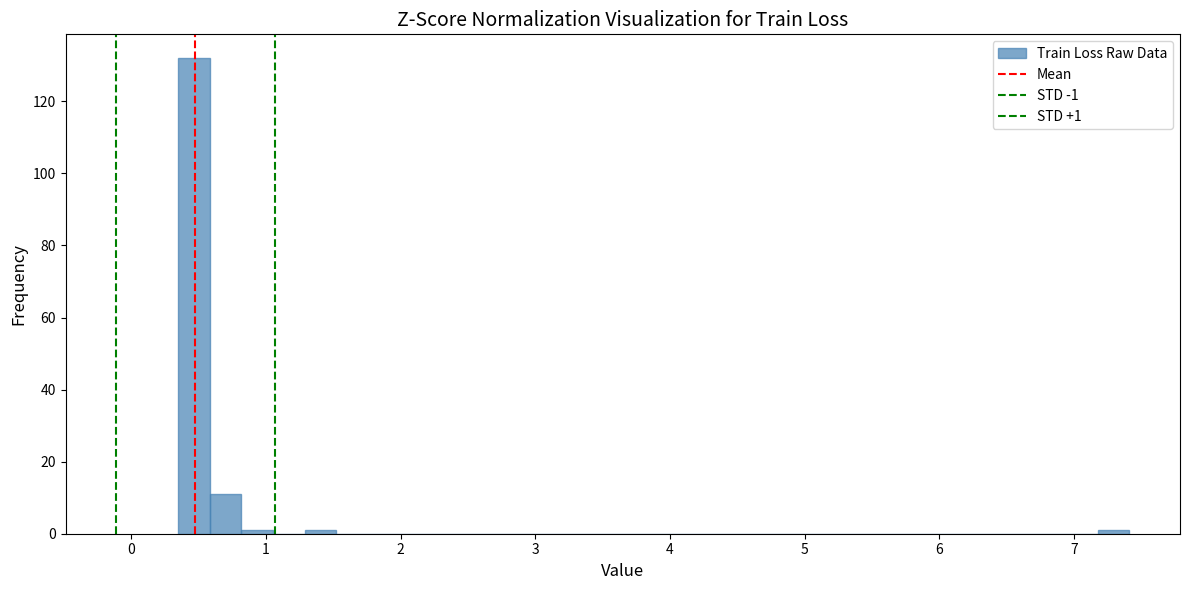

Read against the x-axis, roughly where is the centre of the tallest bar?

0.5